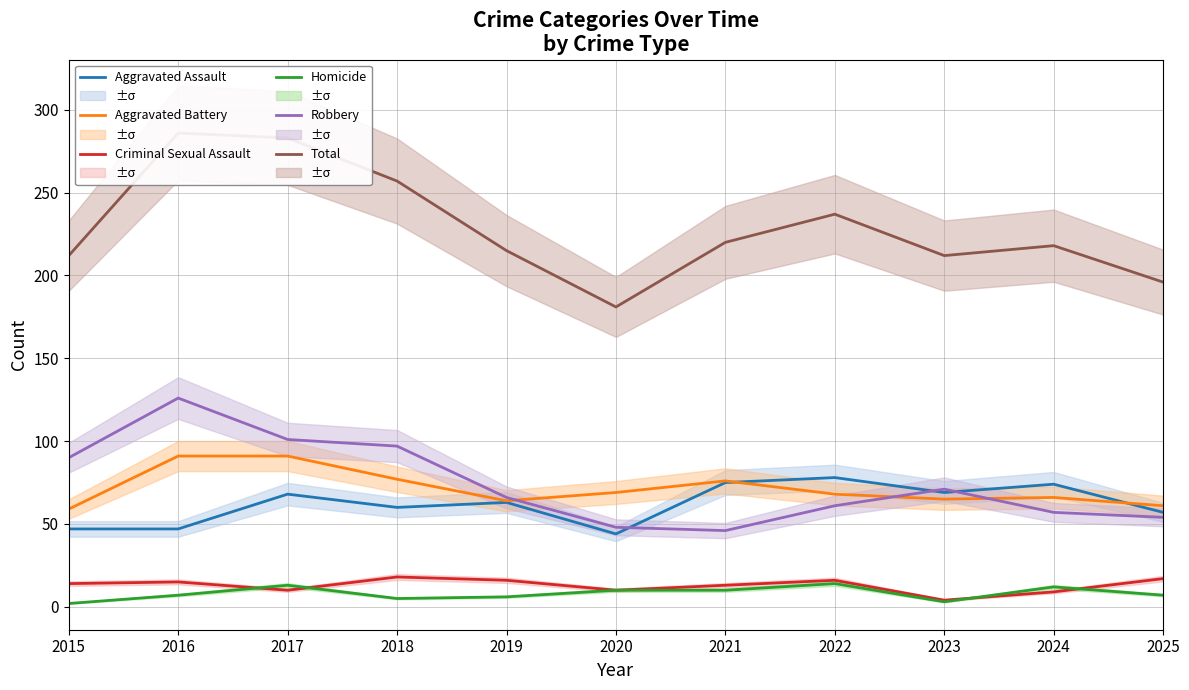

Which series has the largest total across all categories?

Total